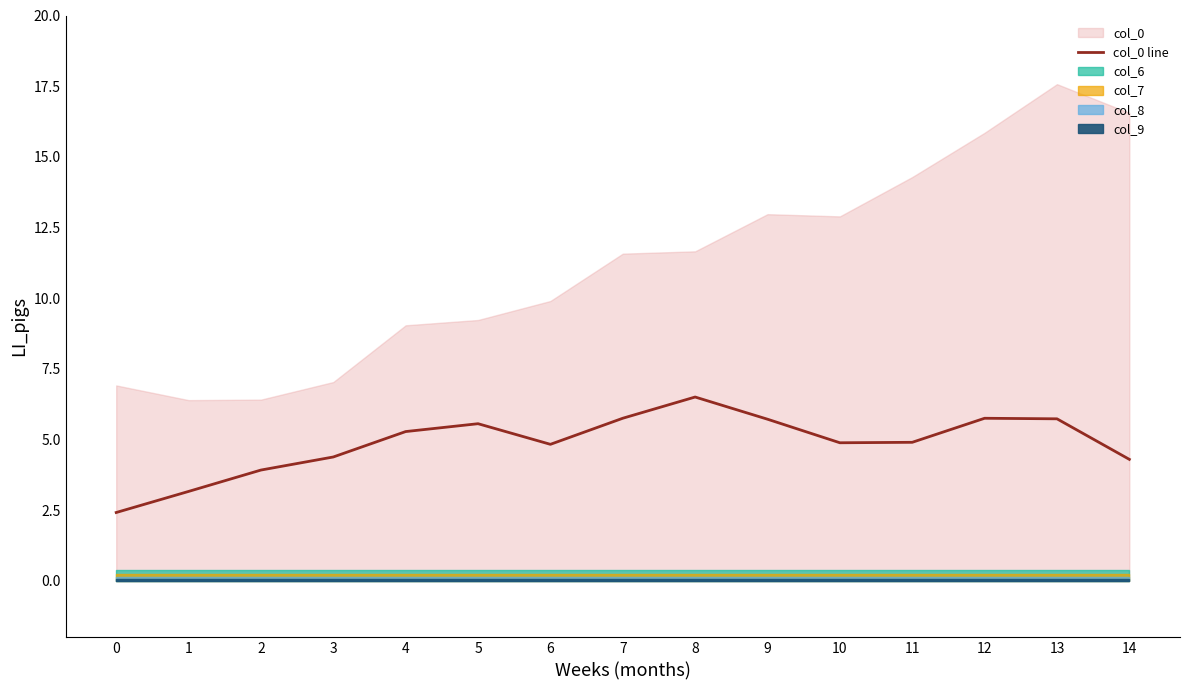

Where is the first local minimum?

6